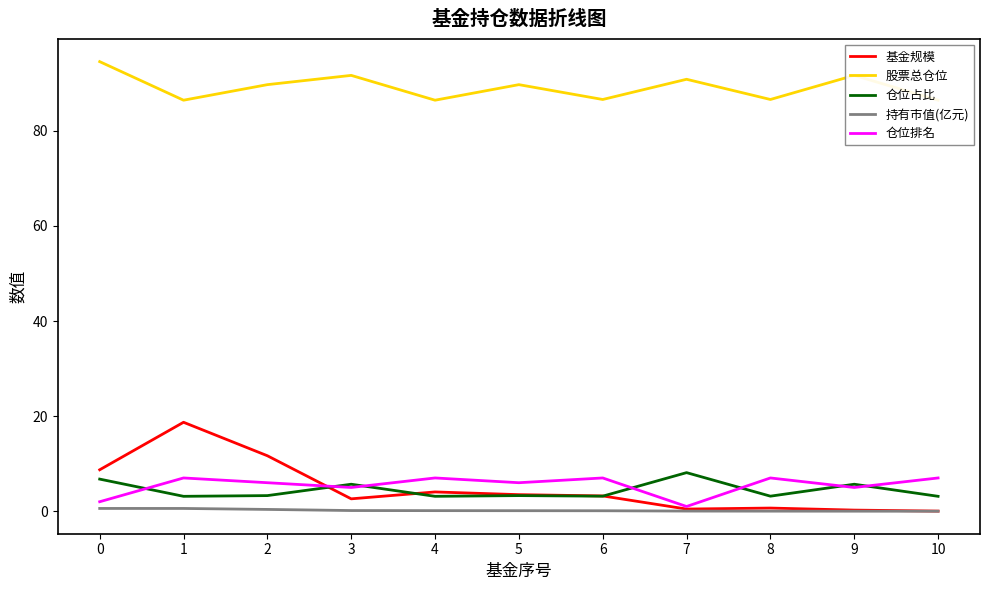

Does the chart display data point markers on the line(s)?

No